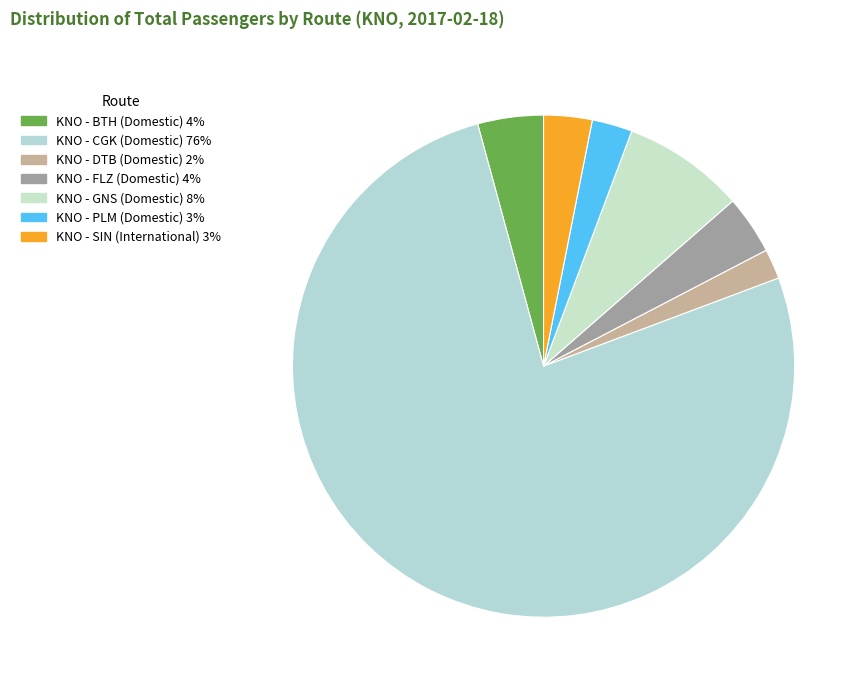

Is the sum of KNO - PLM (Domestic) and KNO - SIN (International) greater than half?

No